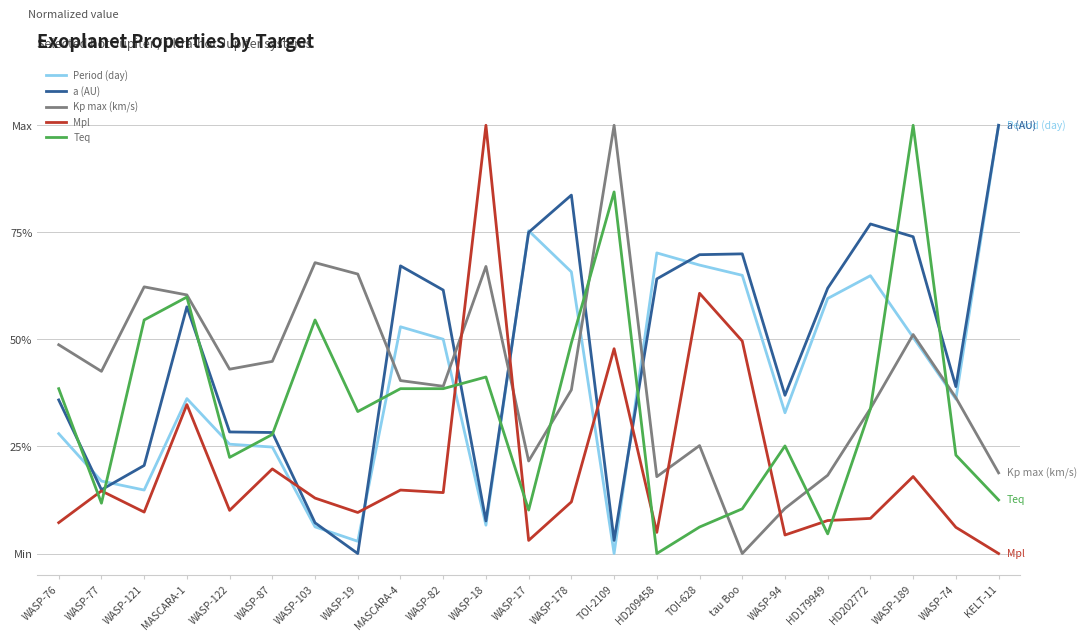

True or false: Kp max (km/s) and Period (day) cross at least once.

True